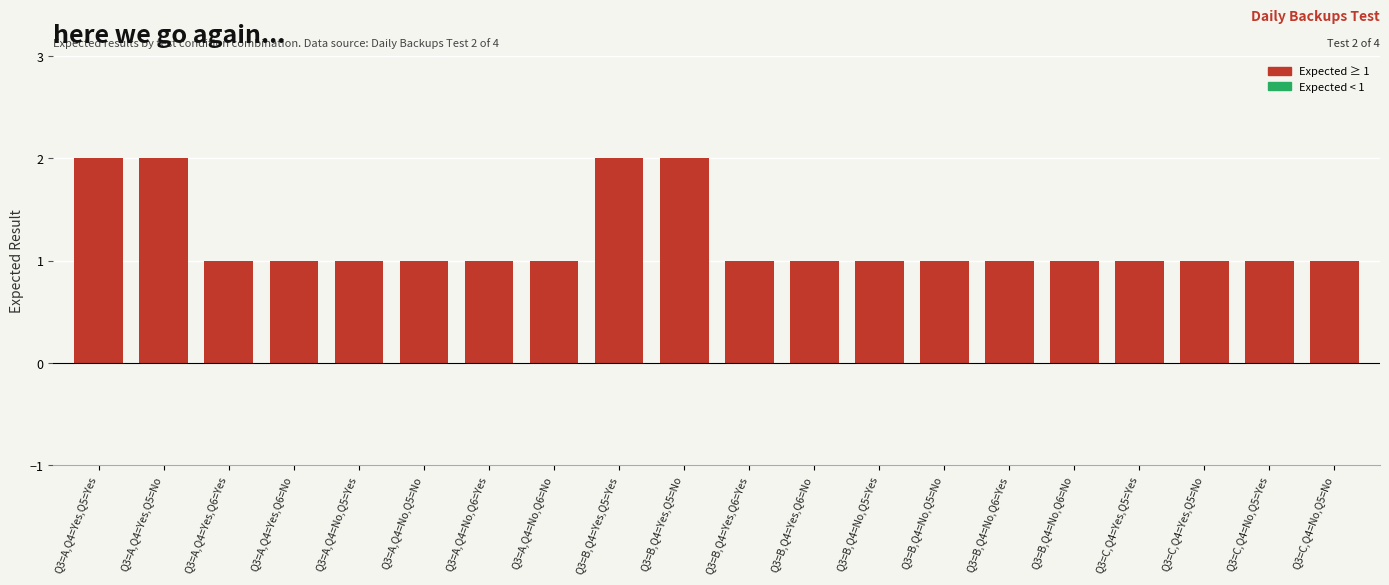

What is the label of the 16th bar from the right?

Q3=A,Q4=No,Q5=Yes